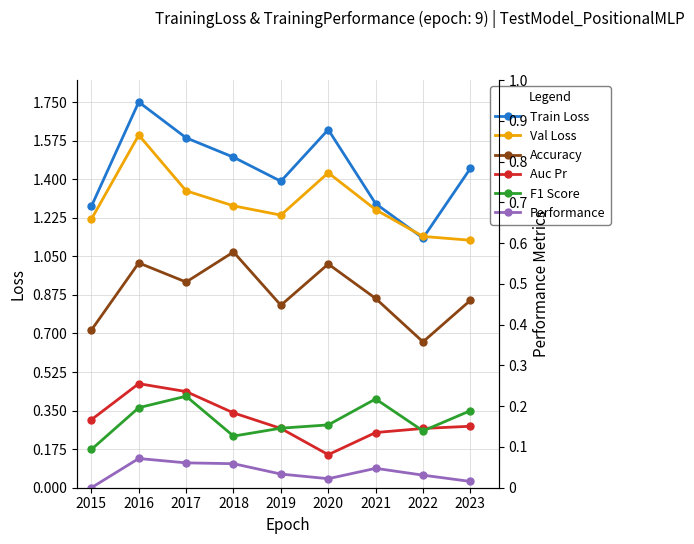

At which label is Performance closest to 0?

2015